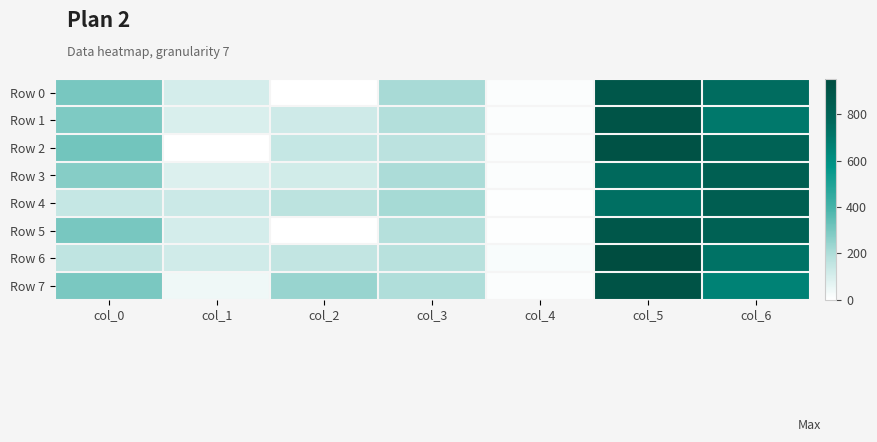

What is the total value across all series at col_6?

6094.8